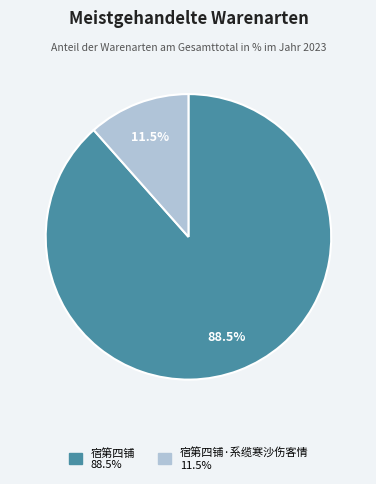

Does any single category account for the majority?

Yes